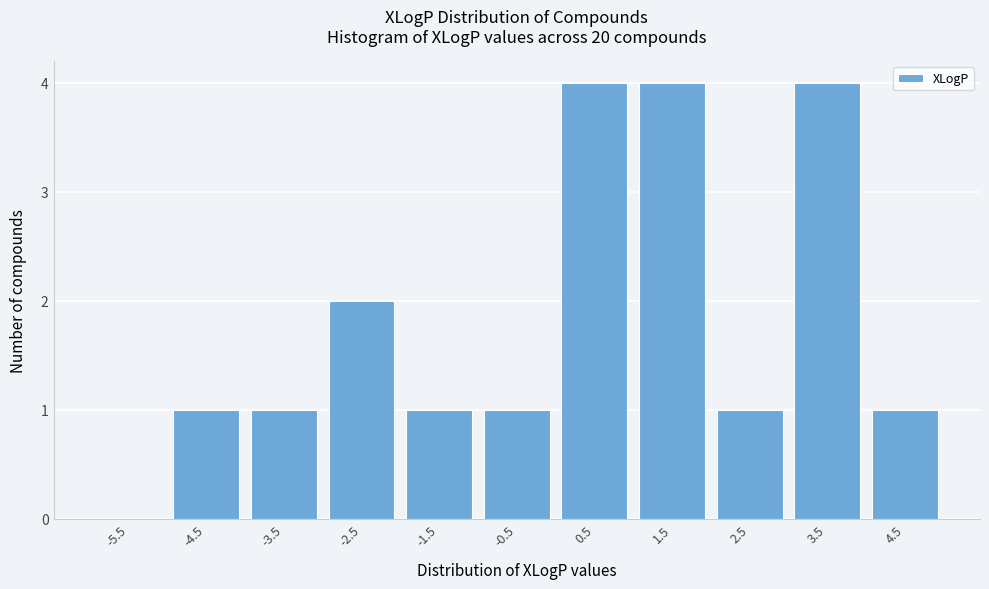

Reading left to right, extract all data points from this chart.

-5.5=0	-4.5=1	-3.5=1	-2.5=2	-1.5=1	-0.5=1	0.5=4	1.5=4	2.5=1	3.5=4	4.5=1